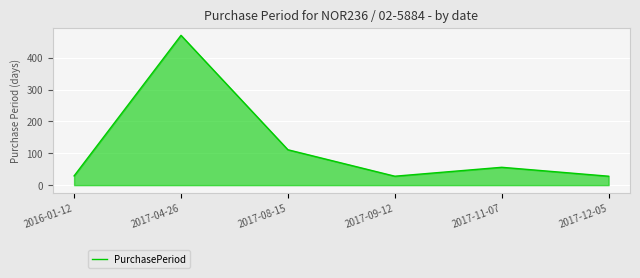

Is it true that the value at 2017-08-15 is 111?

True